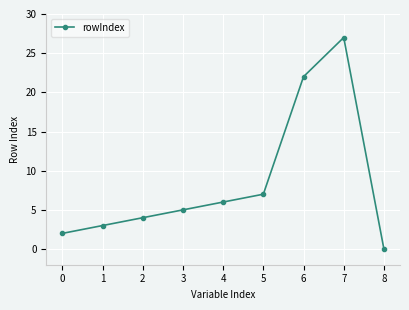

Between 0 and 7, which is larger?

7